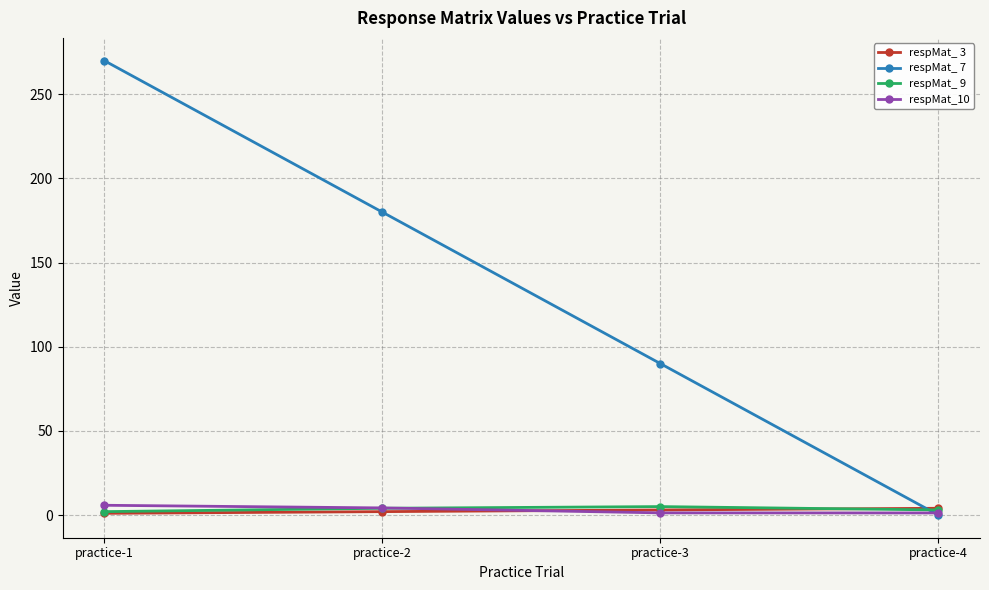

What is the maximum value shown in the chart?

270.0